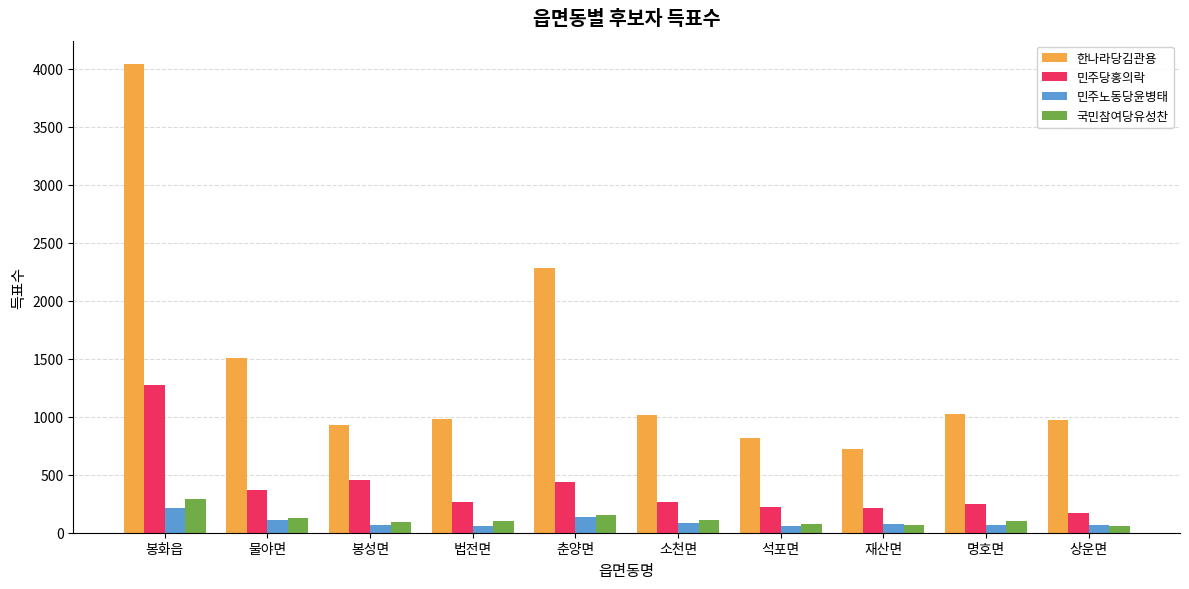

How many bars are there in each group?

4